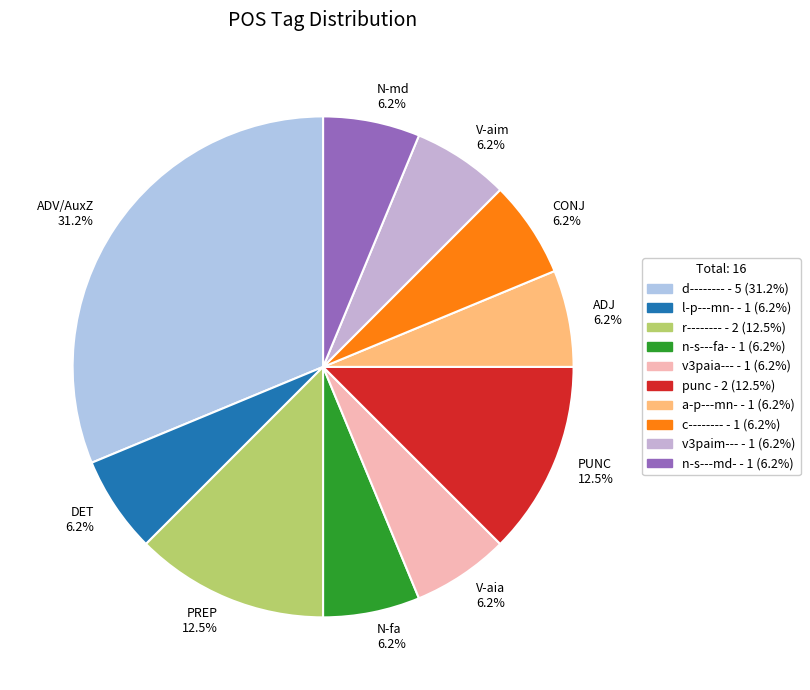

True or false: n-s---fa- accounts for 17% of the total.

False